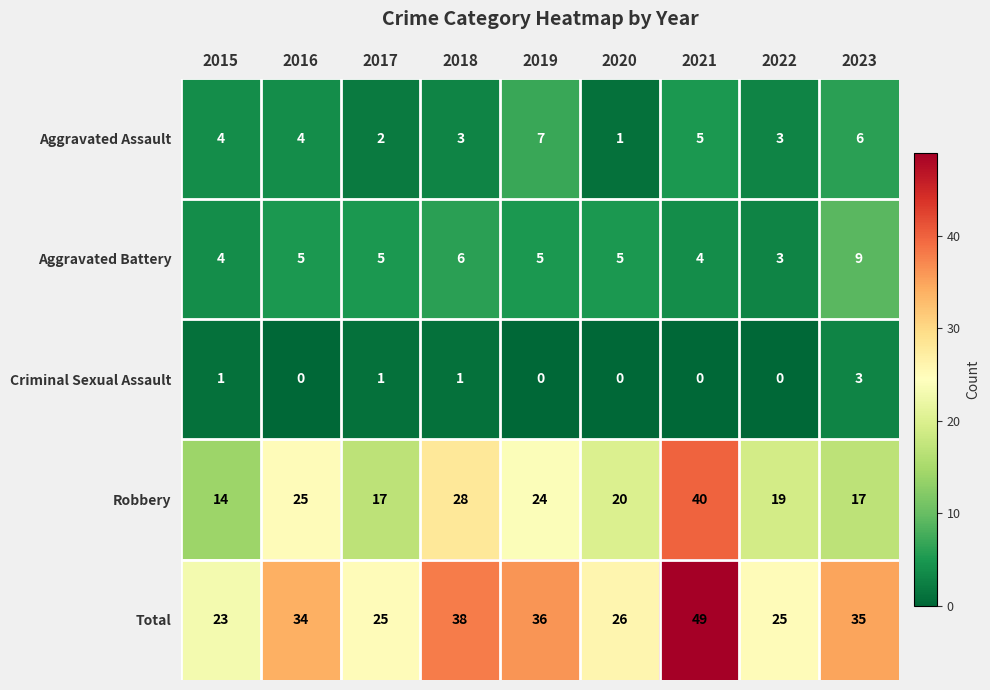

What is the average value of the Total series?

32